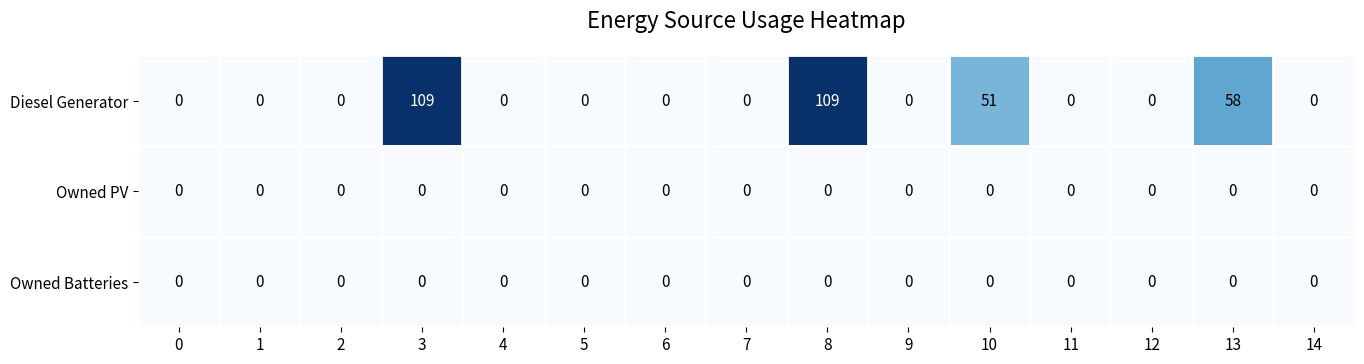

Which series has the widest spread of values?

Diesel Generator